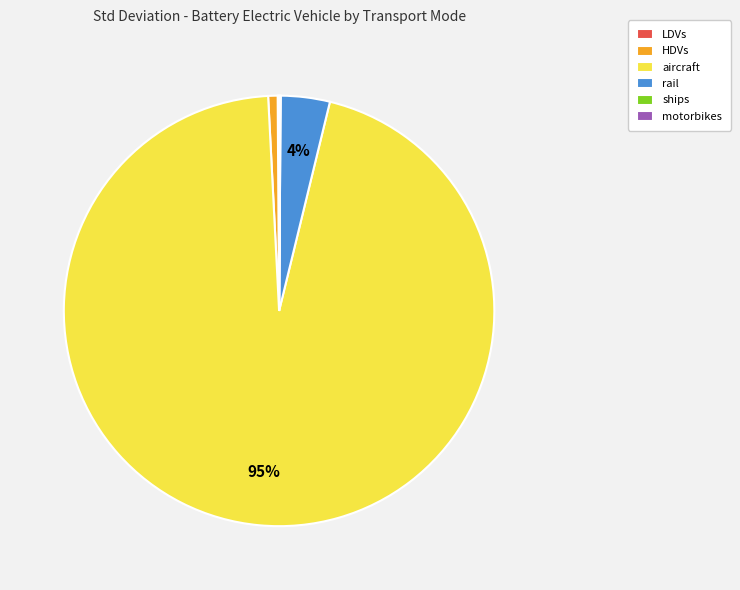

Does aircraft account for over 50% of the chart?

Yes